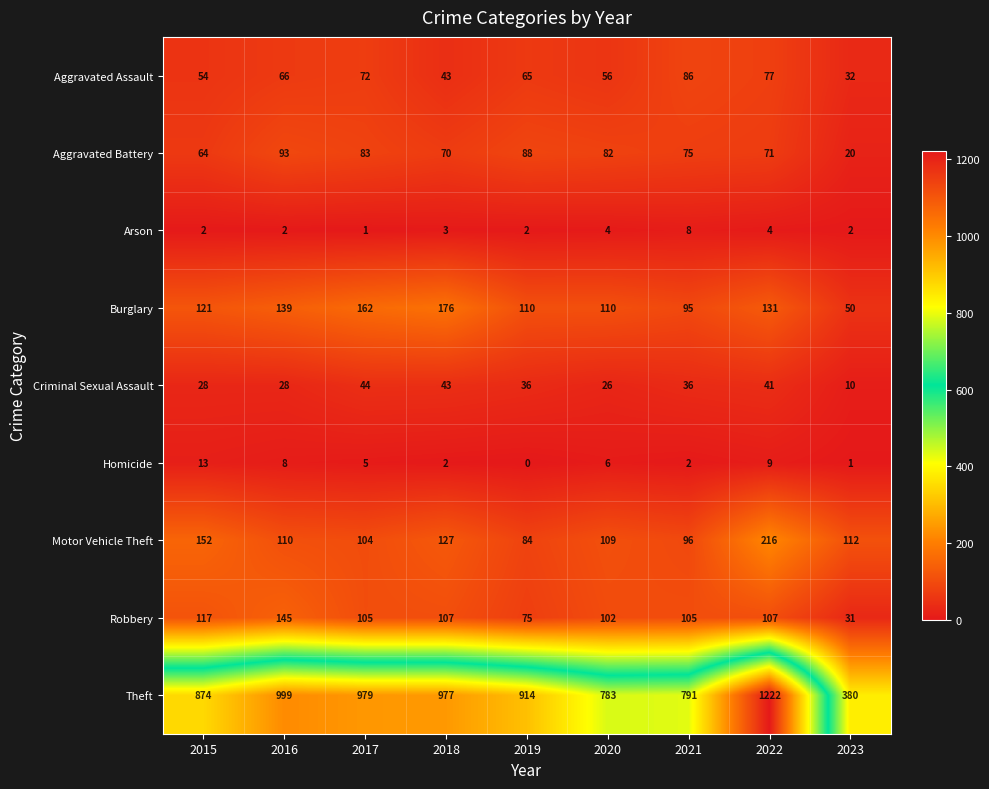

At which category is the sum across all series the highest?

2022